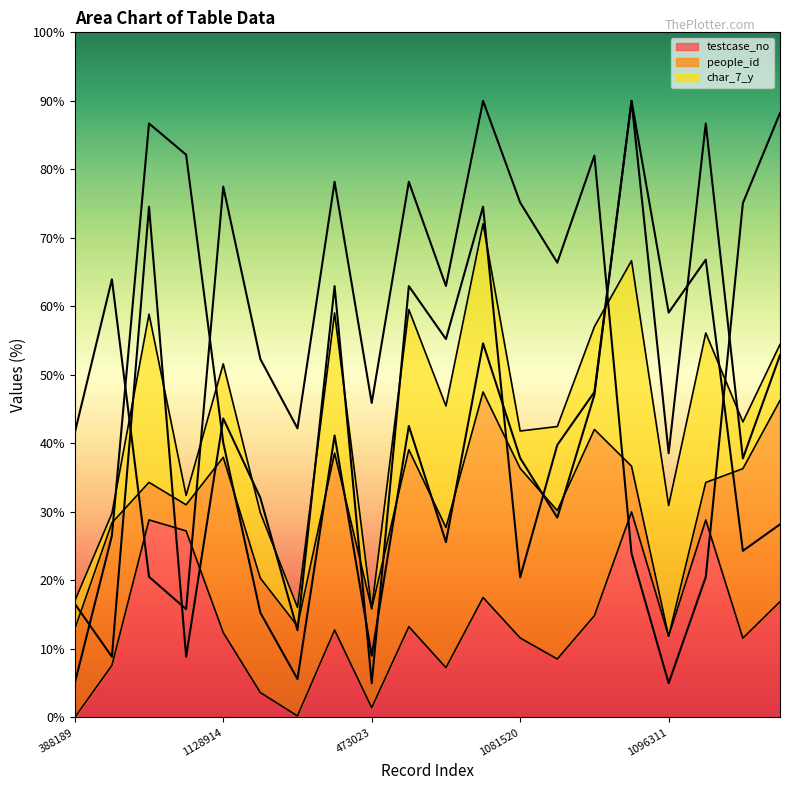

List the series in order of their peak value, highest first.

testcase_no, people_id, char_7_y